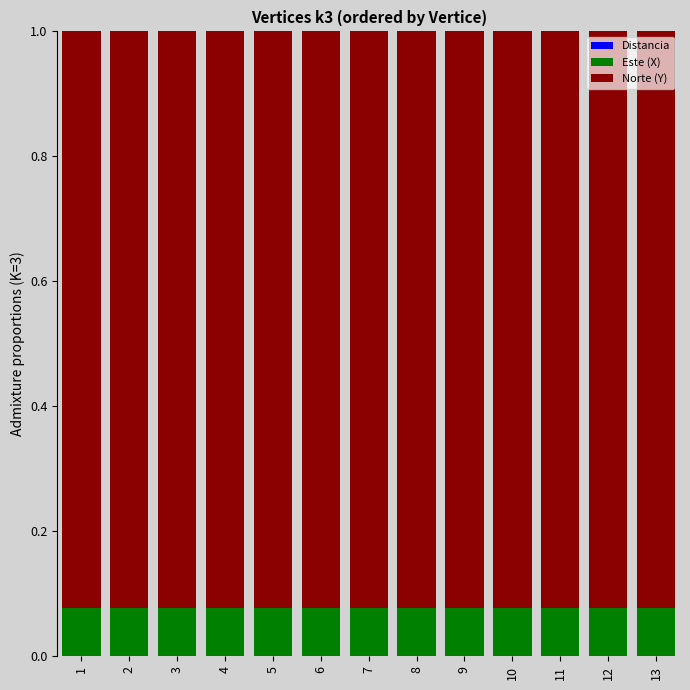

Which series changed the most between 6 and 8?

Distancia